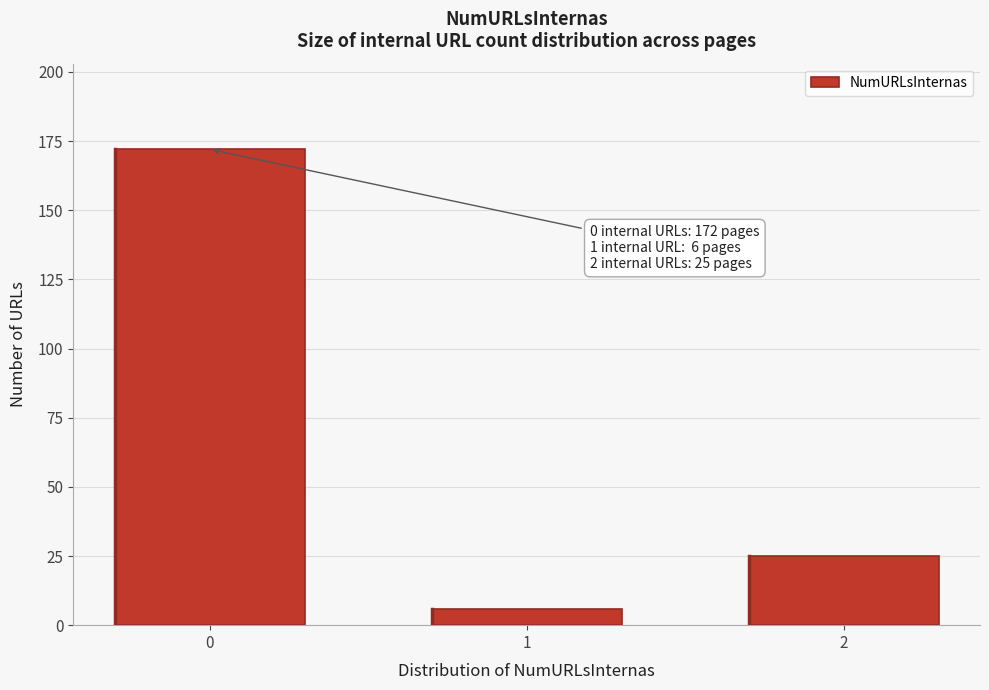

Reading right to left, extract all data points from this chart.

2=25	1=6	0=172